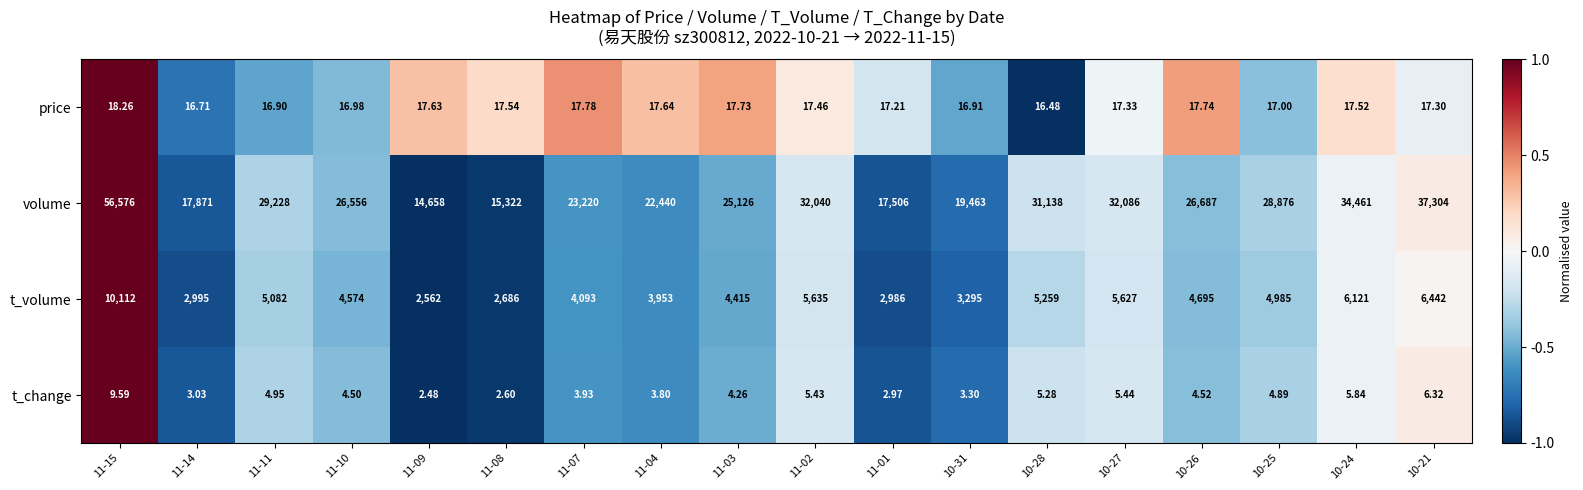

At which category does the chart reach its minimum across all series?

11-09